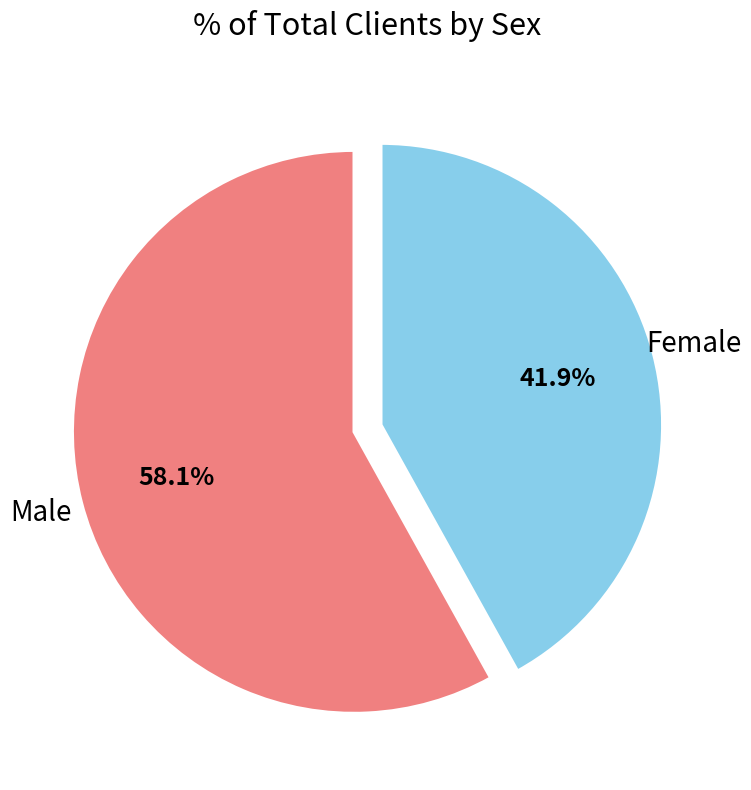

How many segments does this pie chart have?

2